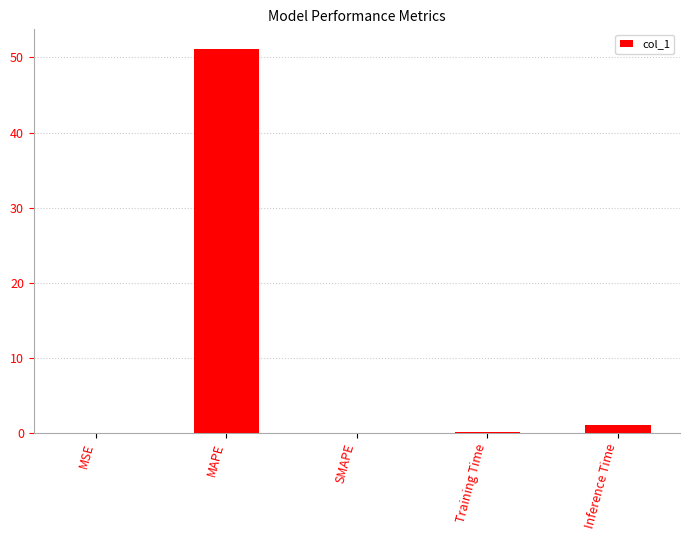

Are the bars horizontal?

No